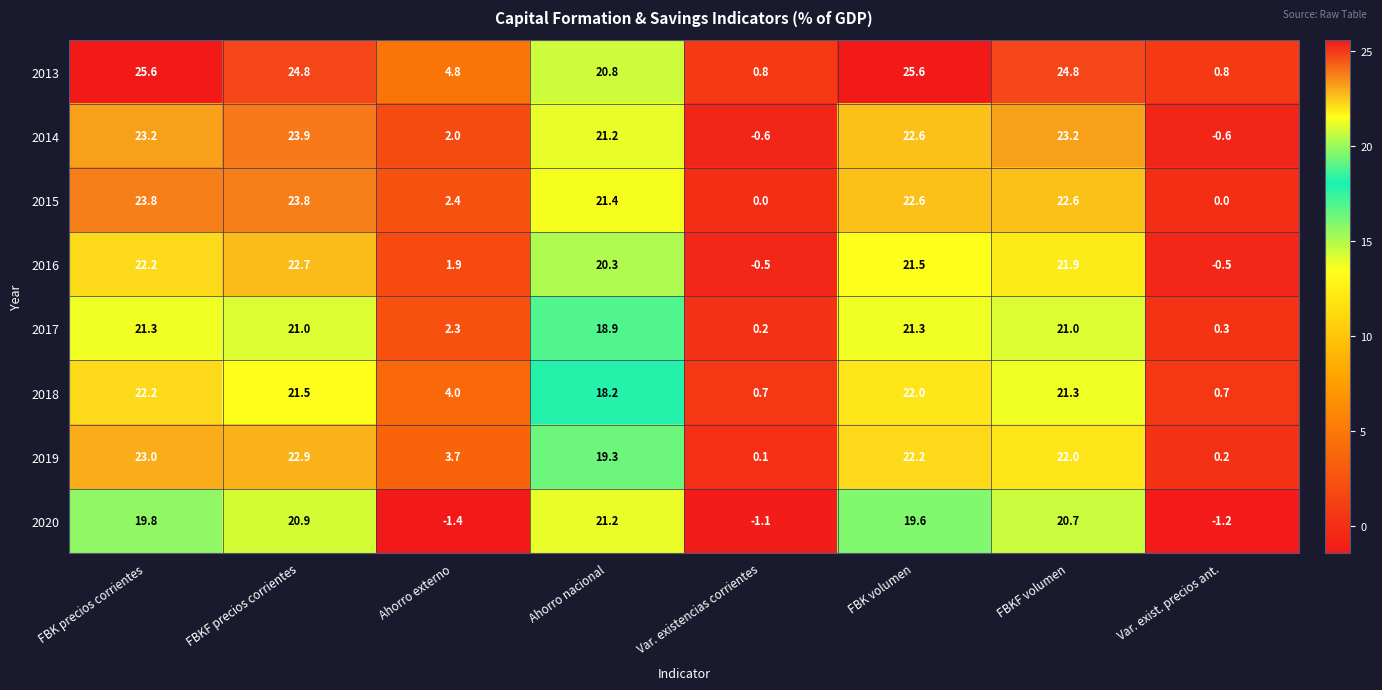

List the series in order of their peak value, highest first.

2013, 2014, 2015, 2019, 2016, 2018, 2017, 2020